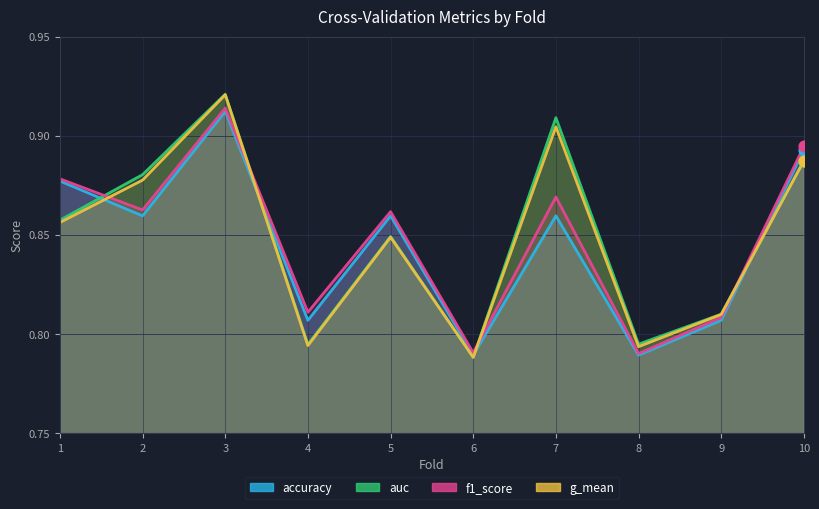

What are all the series names shown in the legend?

accuracy, auc, f1_score, g_mean